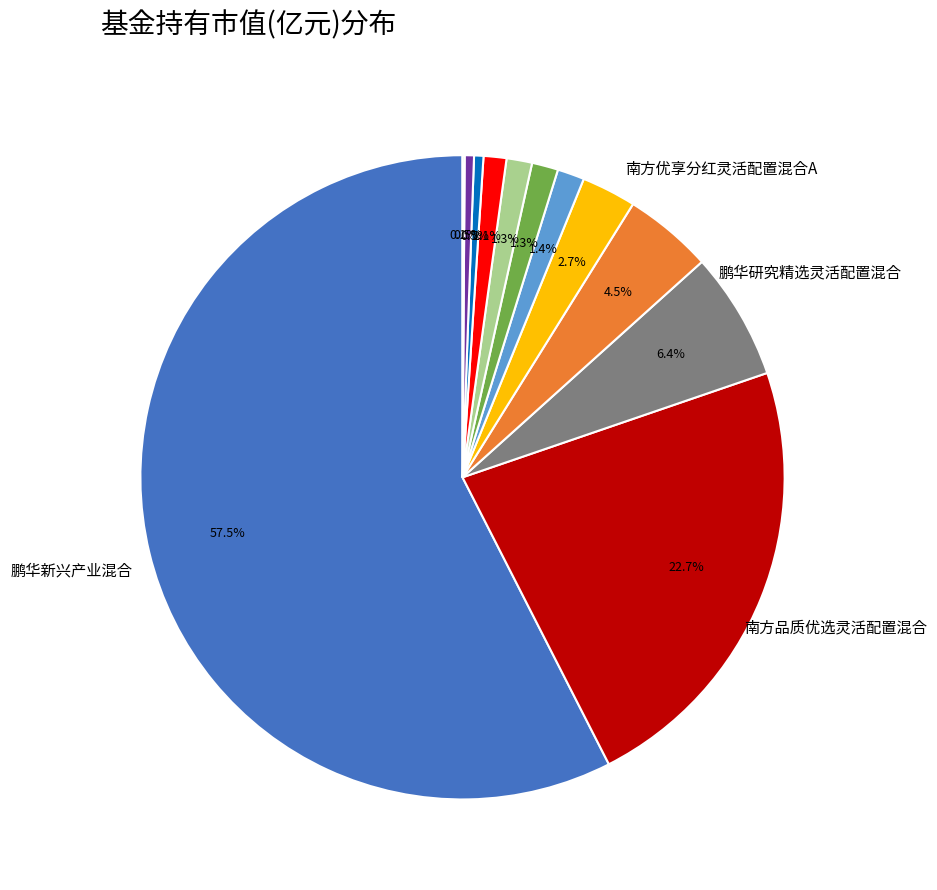

Is there a majority slice in this chart?

Yes